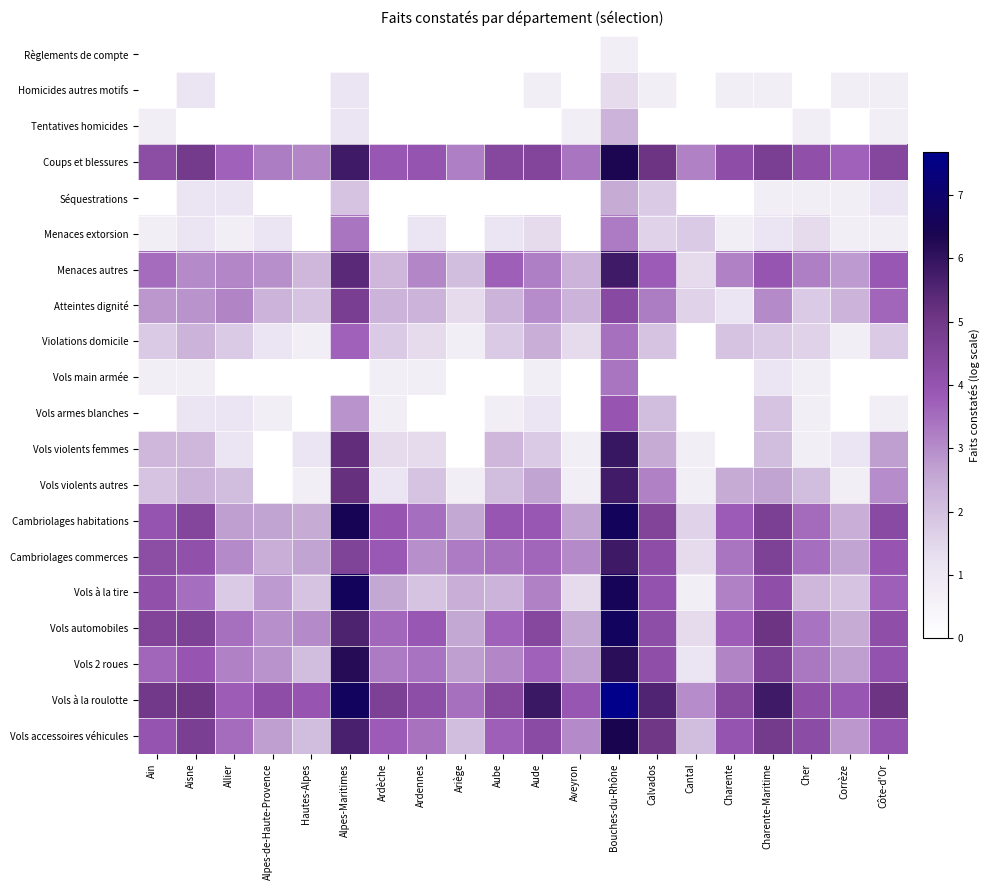

What is the total value across all series at Charente?

39.9